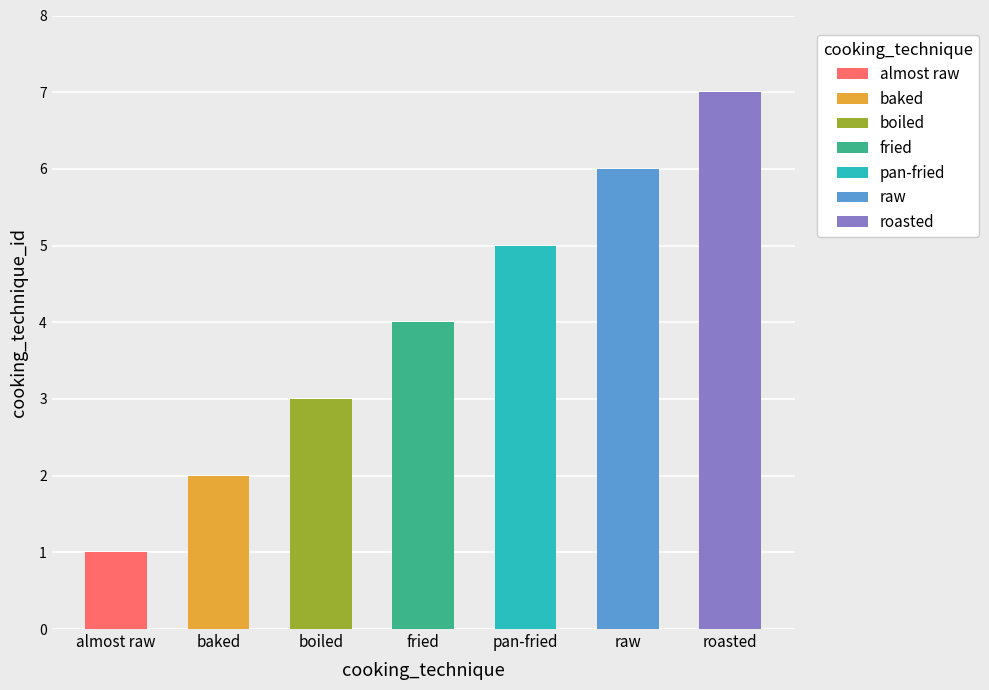

At which category does the chart reach its peak across all series?

roasted